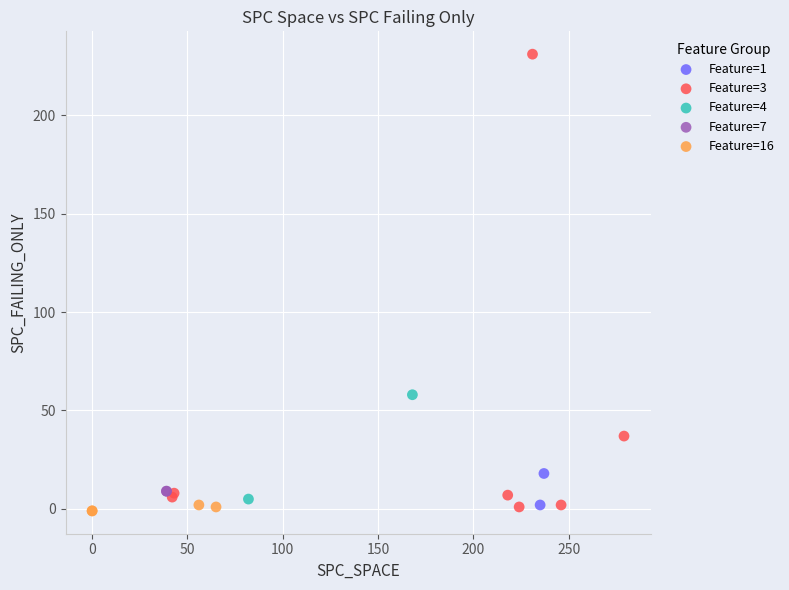

What are all the series names shown in the legend?

Feature=1, Feature=3, Feature=4, Feature=7, Feature=16